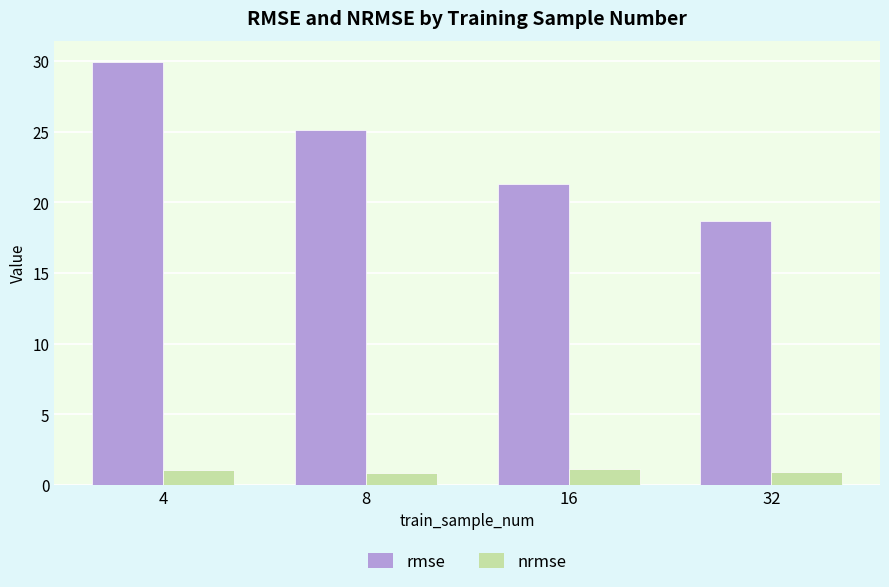

What is the difference between the highest and lowest values at 16?

20.2